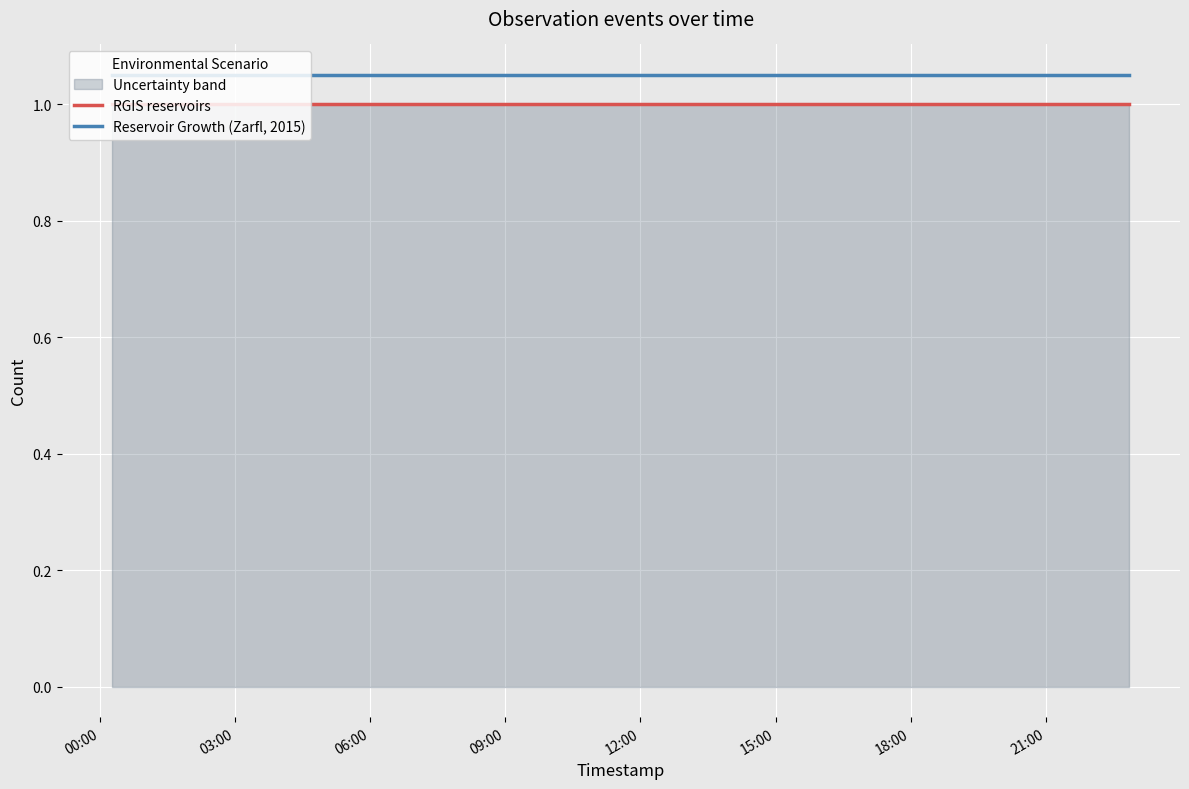

True or false: RGIS reservoirs and Reservoir Growth (Zarfl, 2015) cross at least once.

False